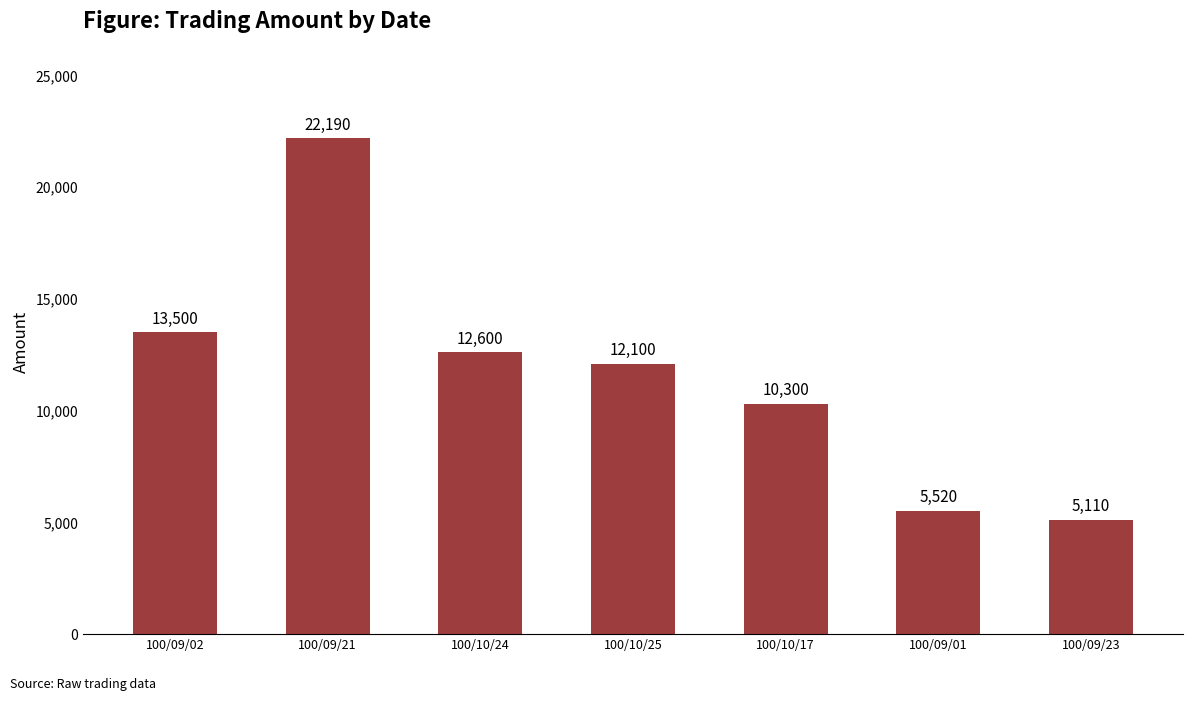

At which category does the chart reach its minimum across all series?

100/09/23